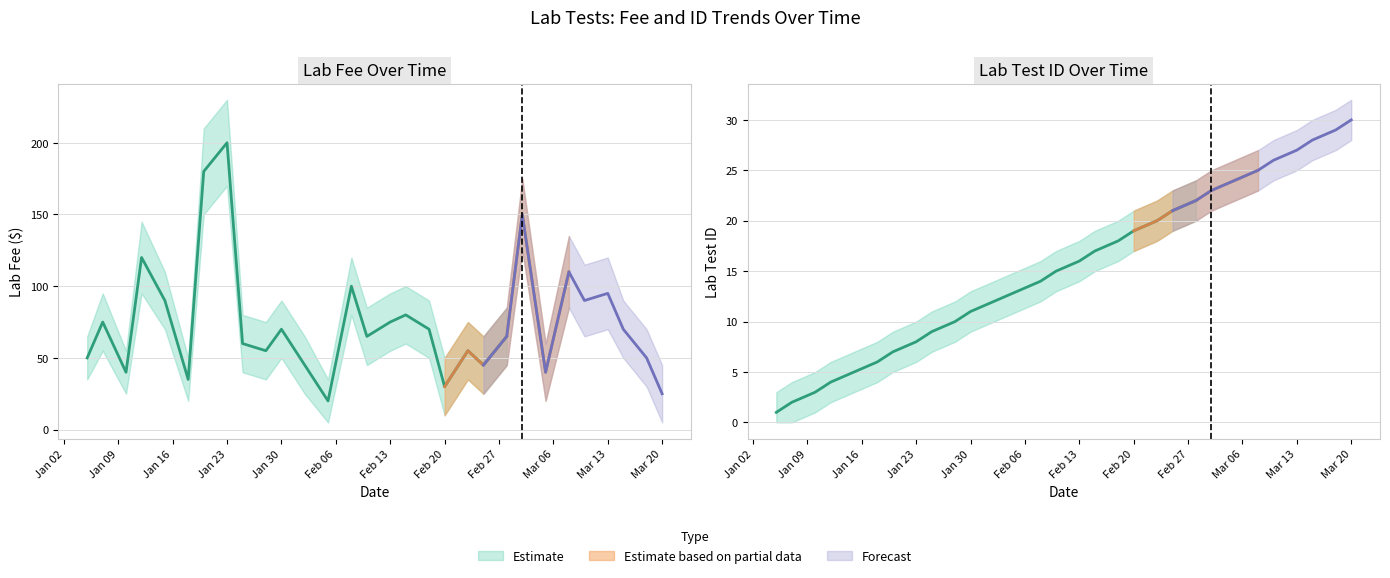

What is the average value of the lab_id series?

16